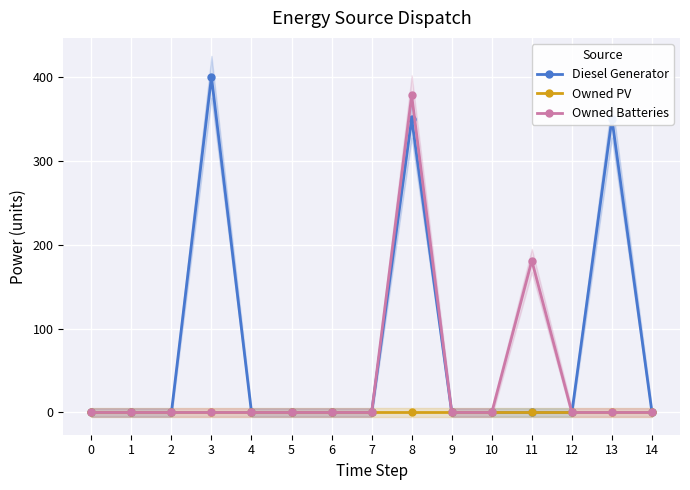

What is the maximum value for Owned Batteries?

378